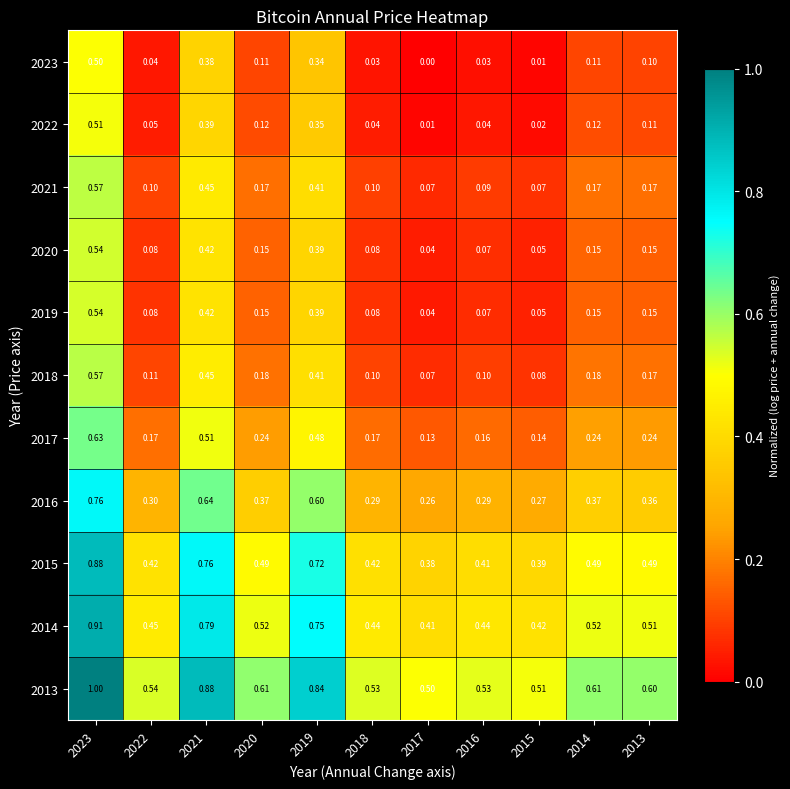

How many data points does each series have?

11